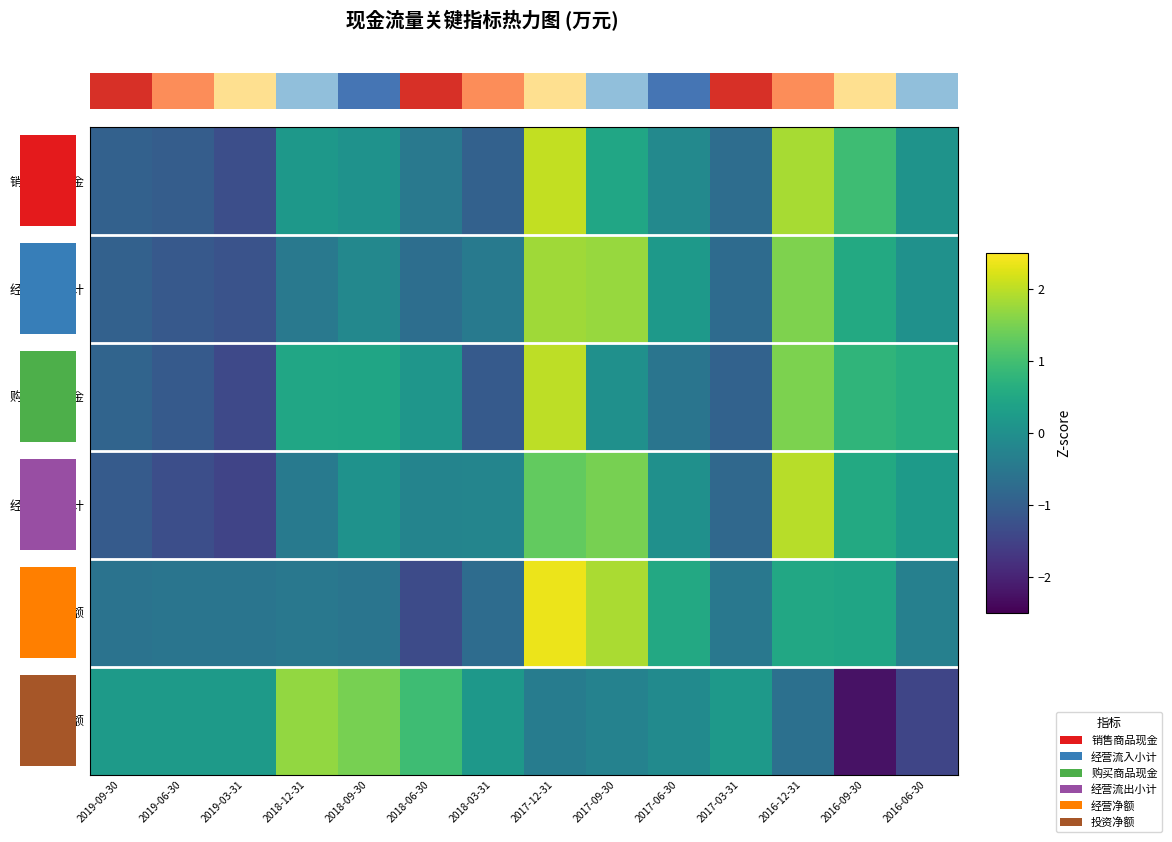

How many values in 购买商品现金 are above zero?

8